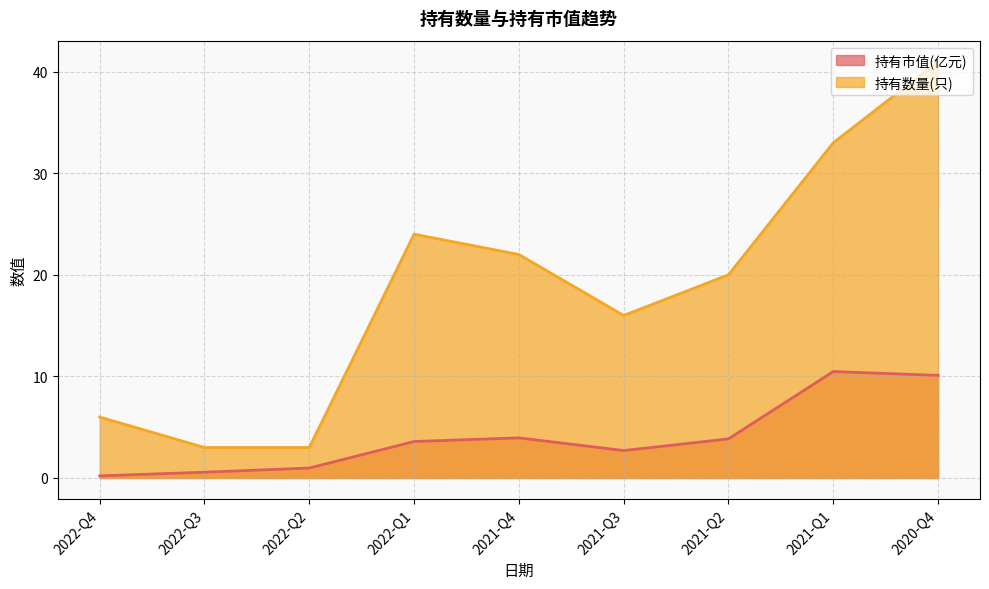

How many values in the 持有数量(只) series exceed 20?

4